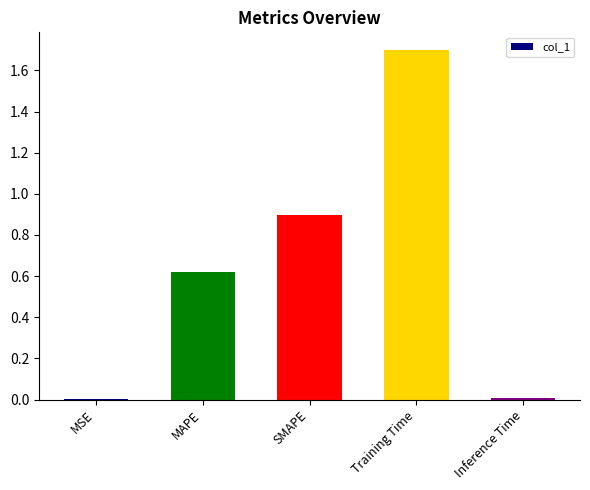

What is the greatest value displayed?

1.7